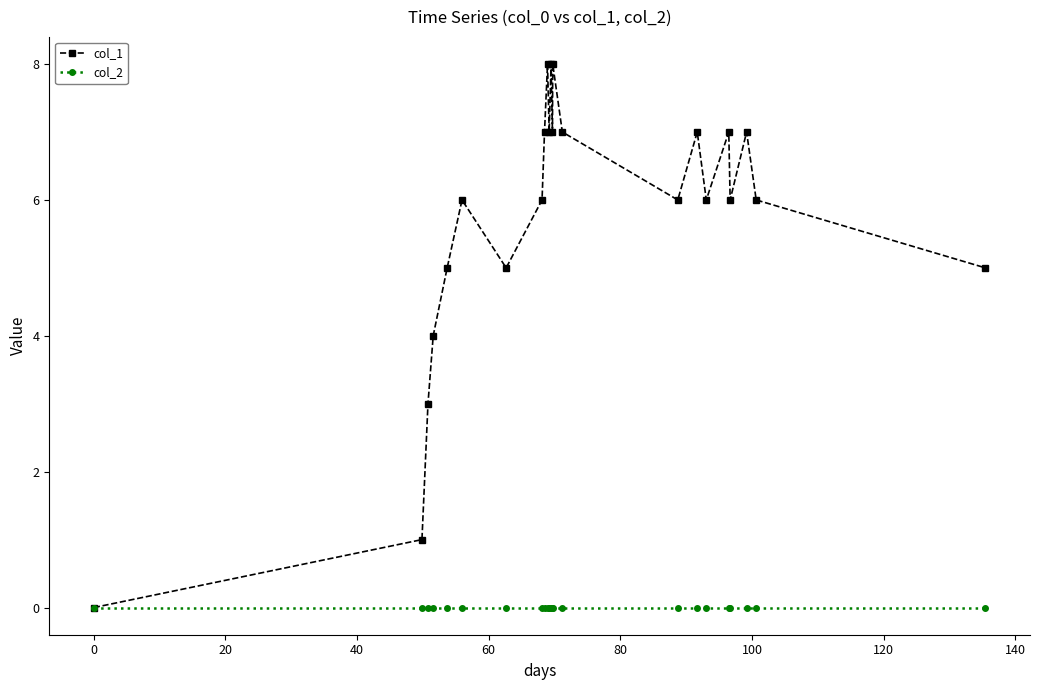

Rank the series by their maximum value, from lowest to highest.

col_2, col_1